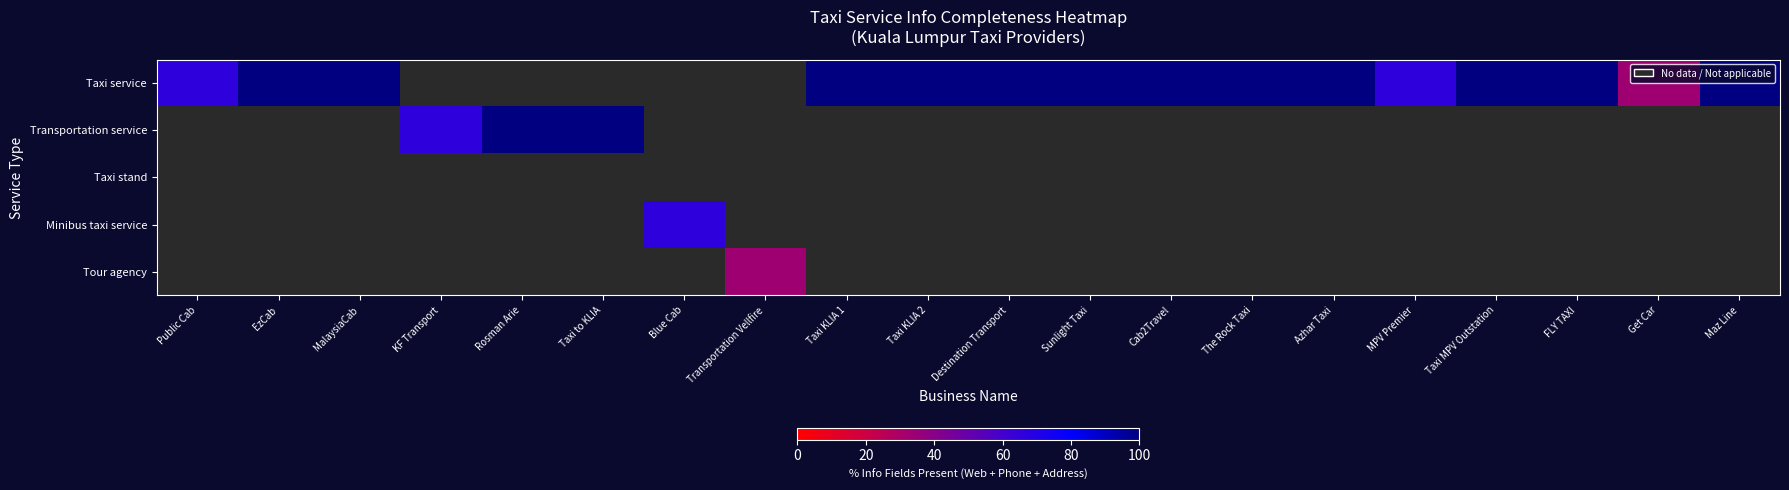

Which series has the largest range (max minus min)?

Taxi service